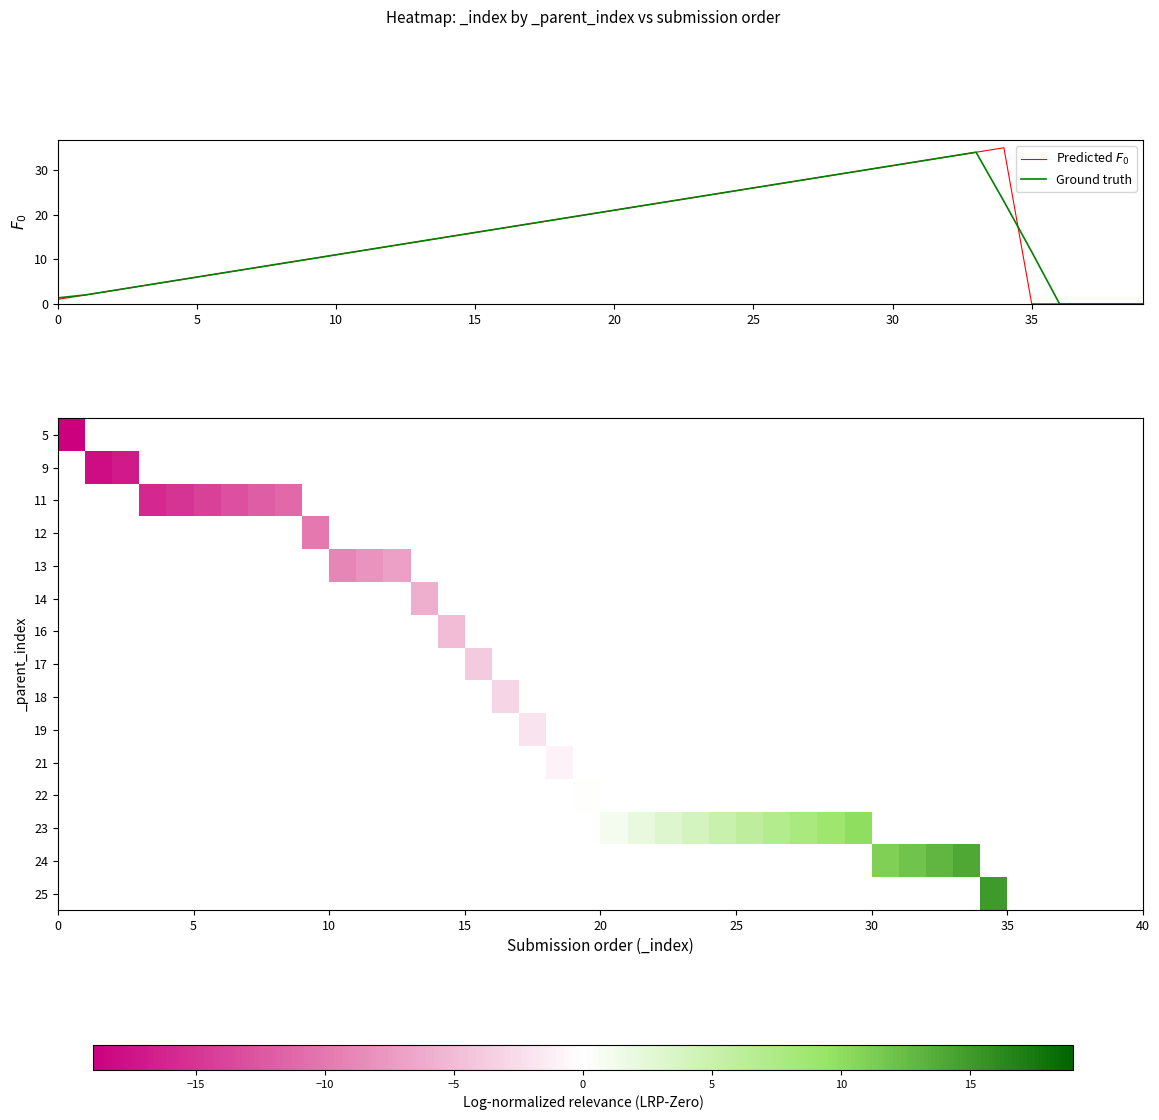

How many distinct data groups are displayed?

17